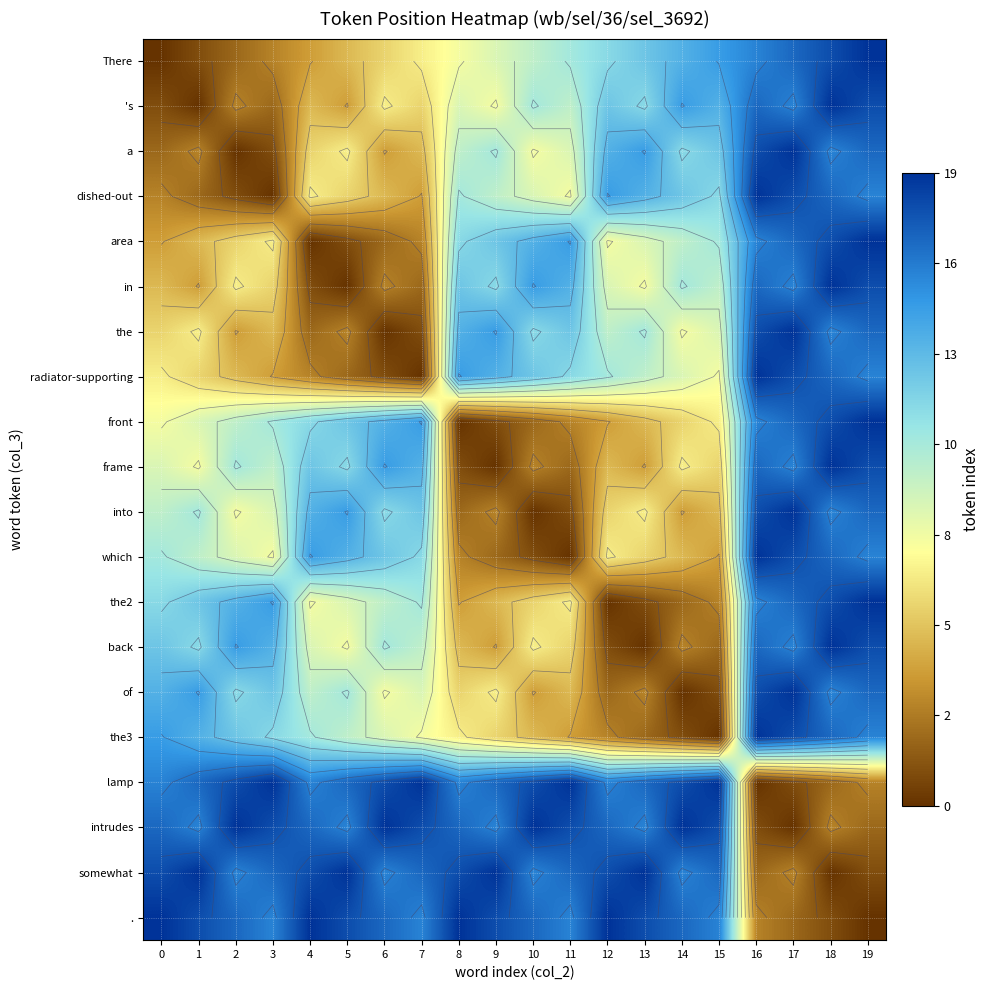

Is it true that in equals -9 at 5?

False